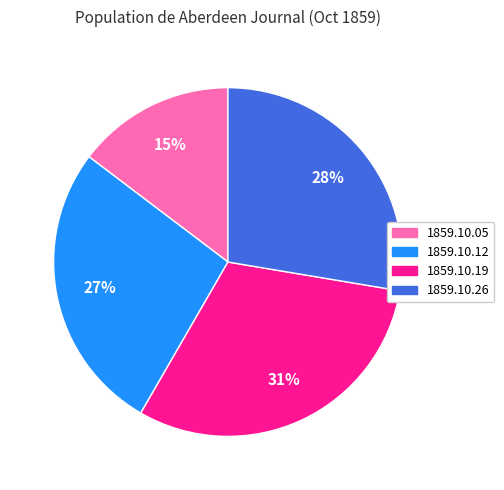

To the nearest percent, what is the average slice percentage?

25%